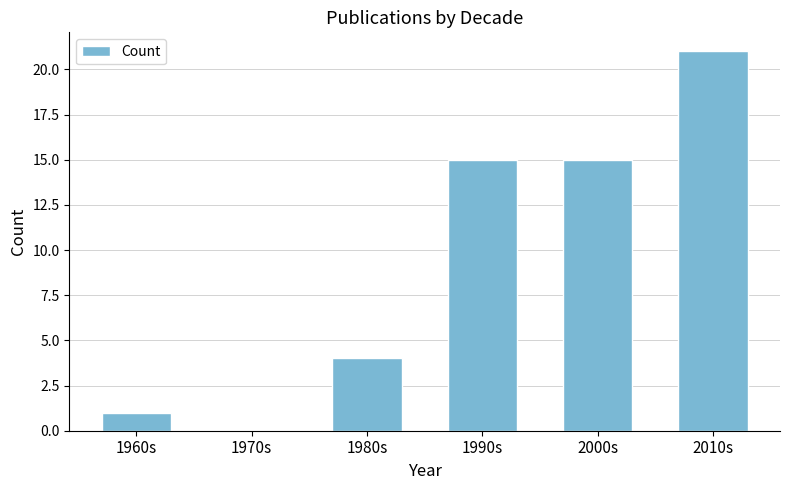

What is the sum of the values at 1960s and 2010s?

22